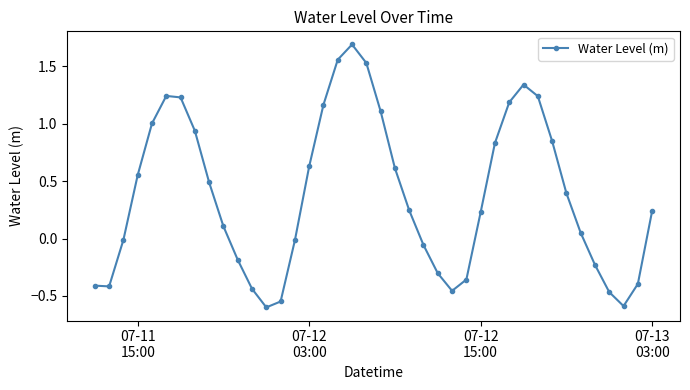

Count the number of data series in this chart.

1